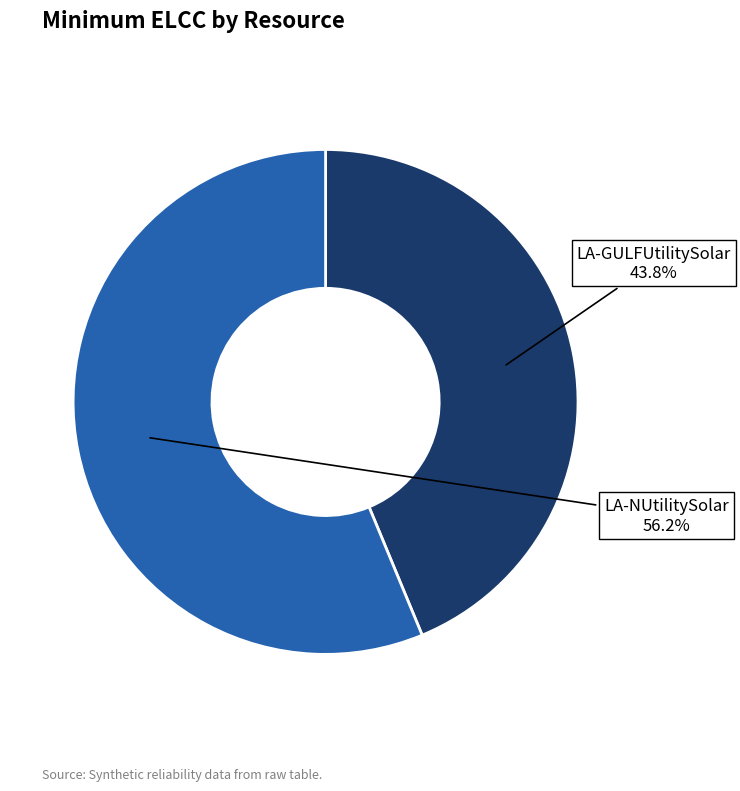

Does any single category account for the majority?

Yes